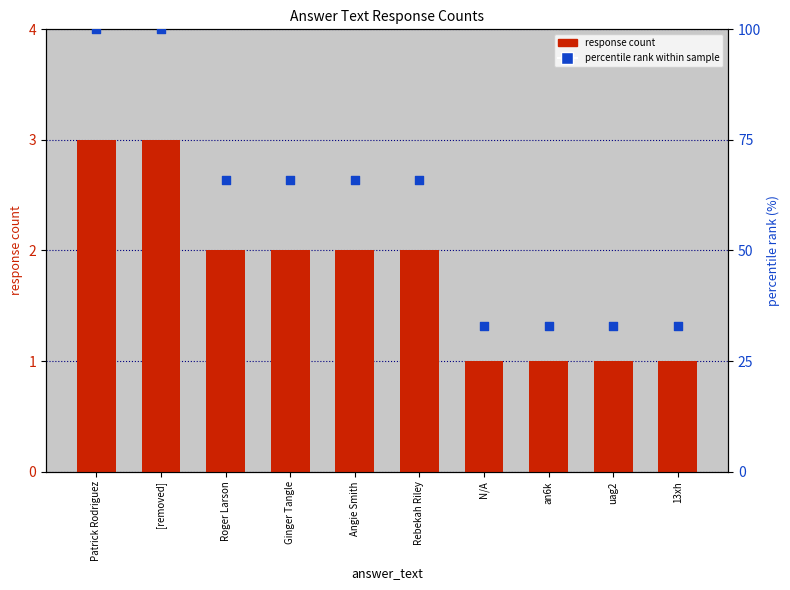

Which series reaches the minimum Y coordinate?

response count